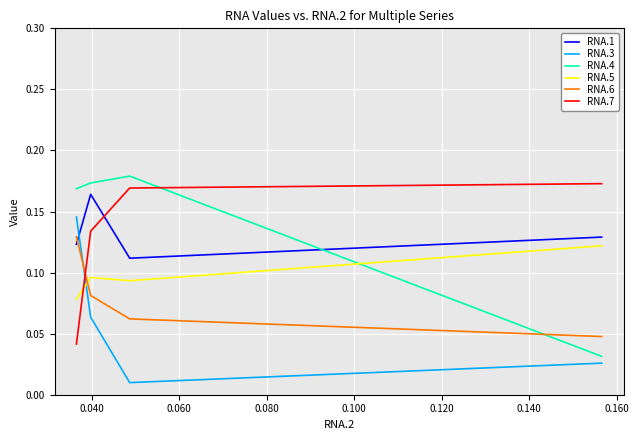

Rank the series by their maximum value, from highest to lowest.

RNA.4, RNA.7, RNA.1, RNA.3, RNA.6, RNA.5